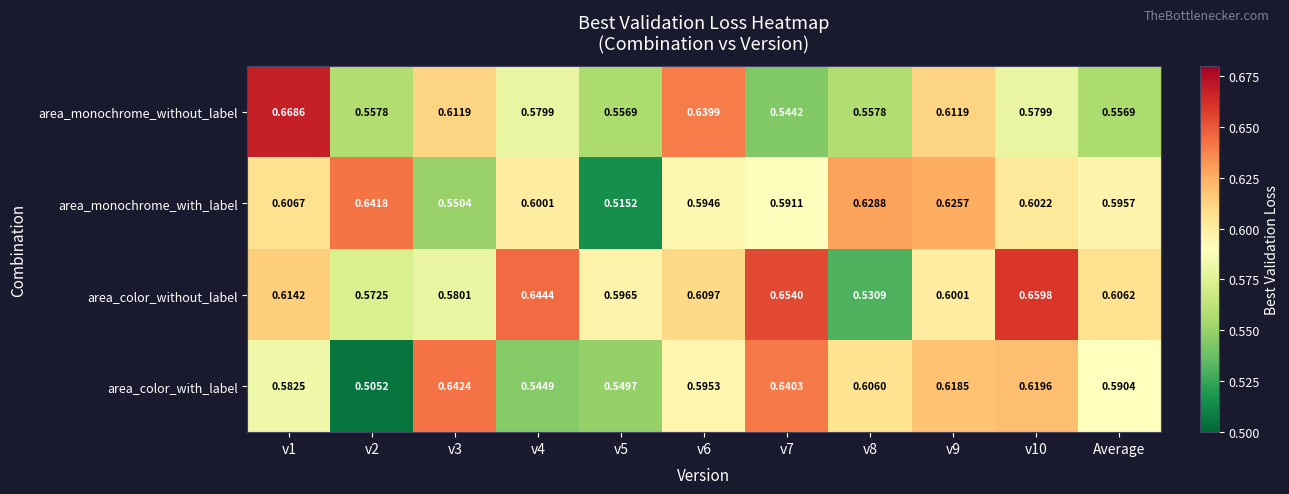

List the series in order of their peak value, highest first.

area_monochrome_without_label, area_color_without_label, area_color_with_label, area_monochrome_with_label